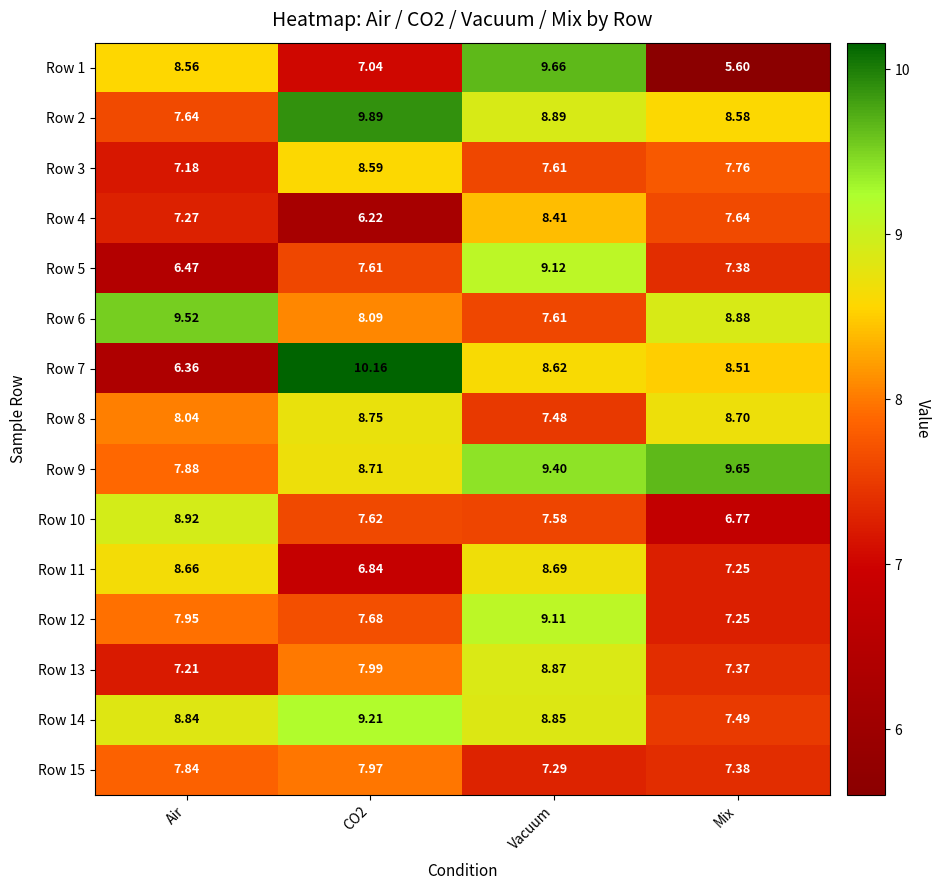

Which label corresponds to the smallest value in the chart?

Mix